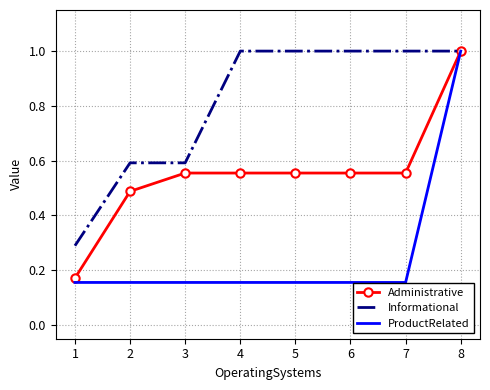

What is the maximum value for Informational?

1.0